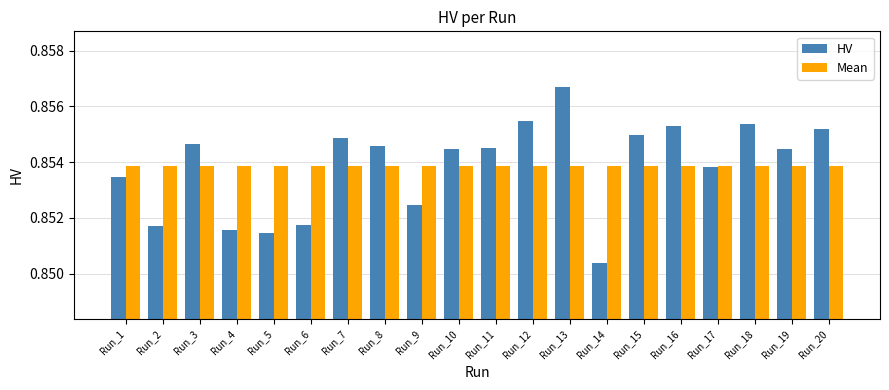

At which label is HV closest to 0?

Run_14